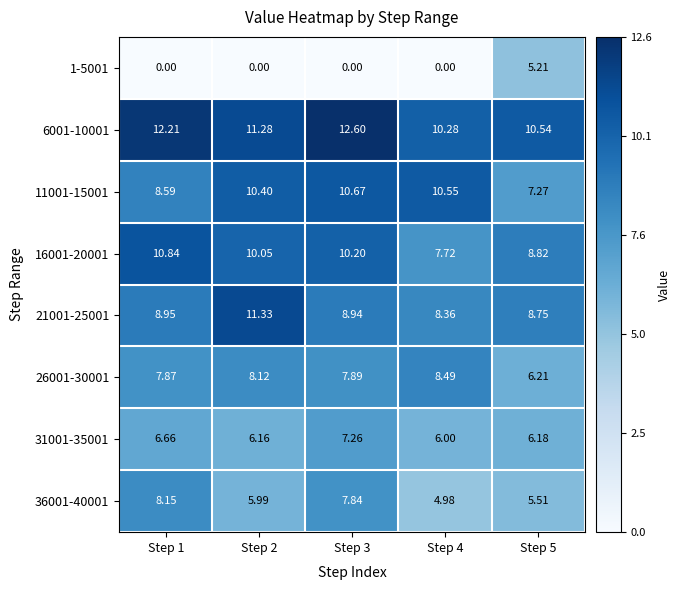

Is the value of 16001-20001 at Step 1 greater than the value of 1-5001 at Step 1?

Yes